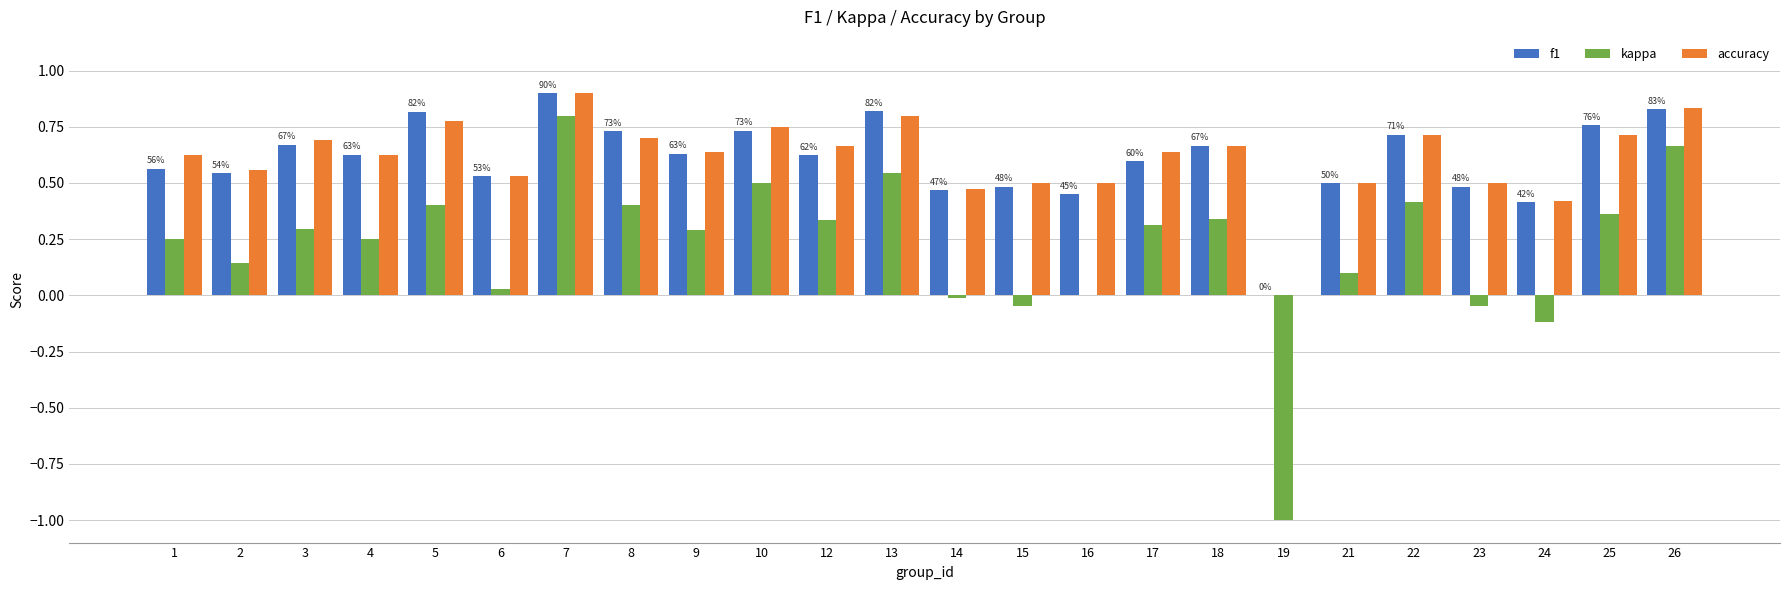

What is the sum of all f1 values?

14.6